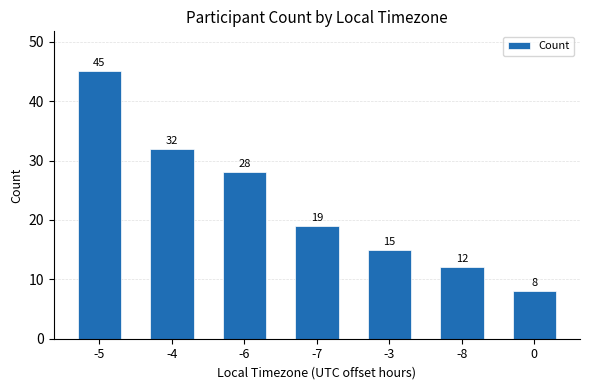

What is the difference between the second highest and minimum values?

24